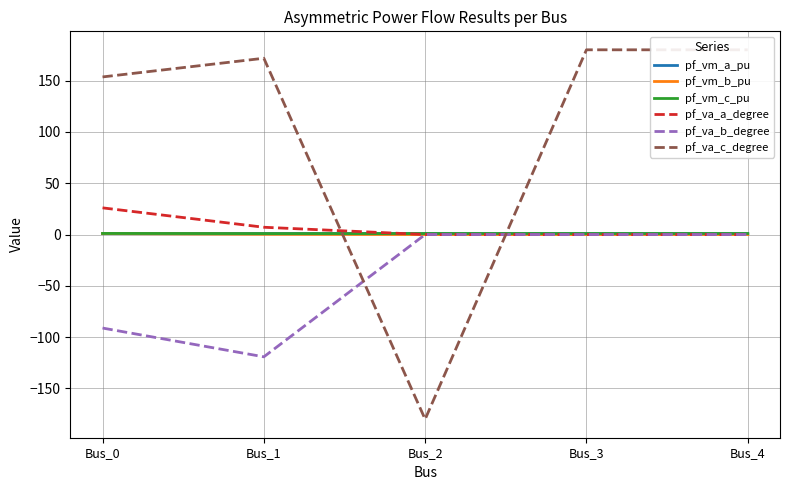

What is the smallest value displayed?

-180.0